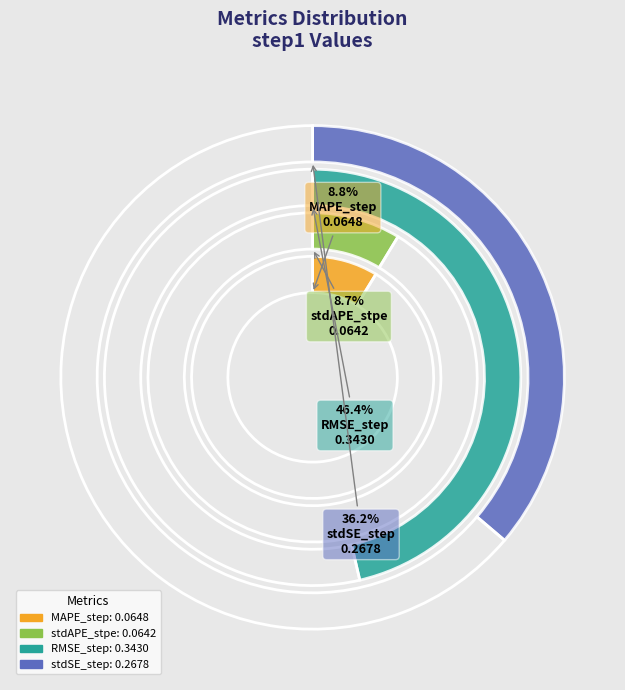

How much of the chart is everything except MAPE_step?

91.2%